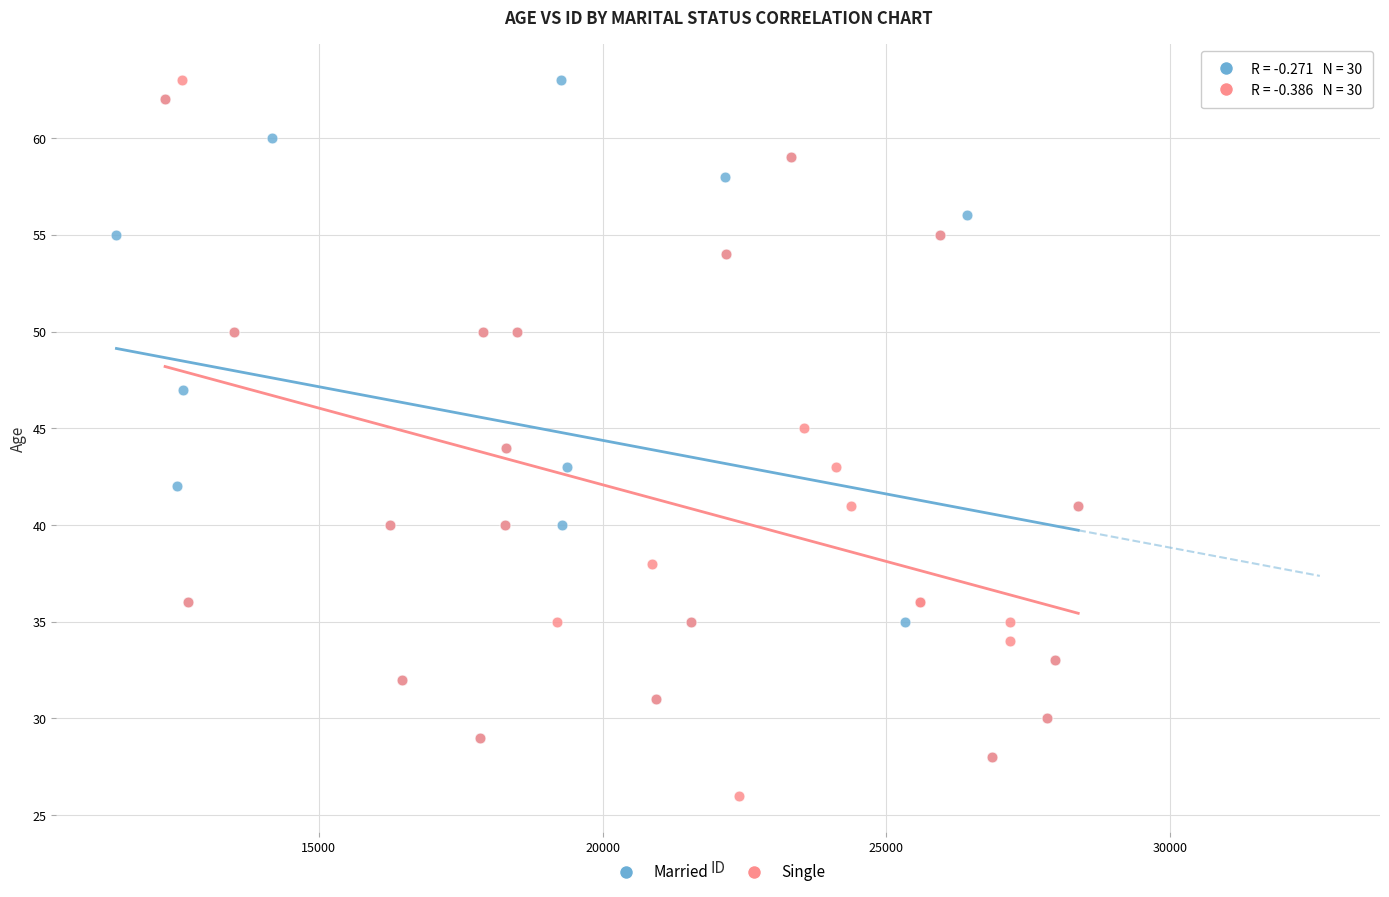

Which series has the largest Y range (max minus min)?

Single